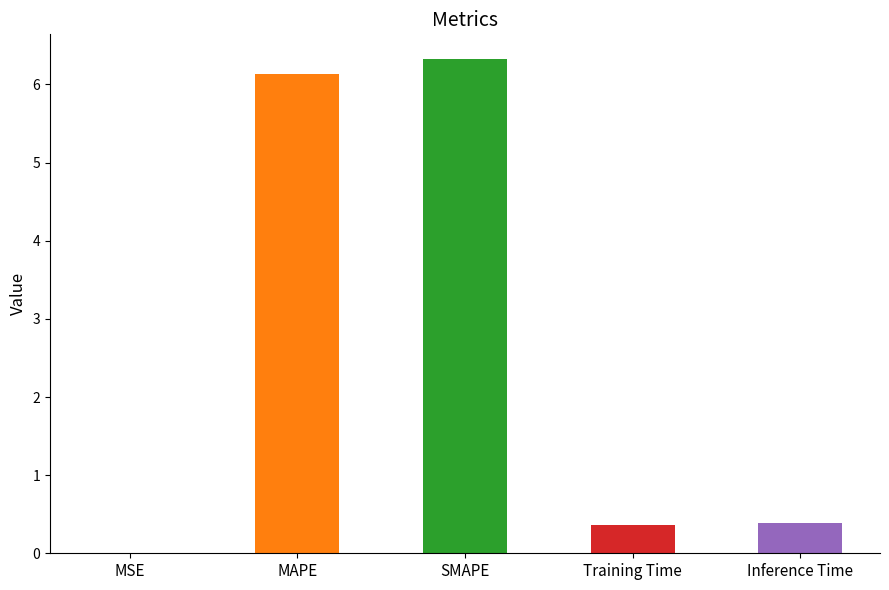

Reading left to right, list all the values displayed in this chart.

0.0	6.1	6.3	0.4	0.4